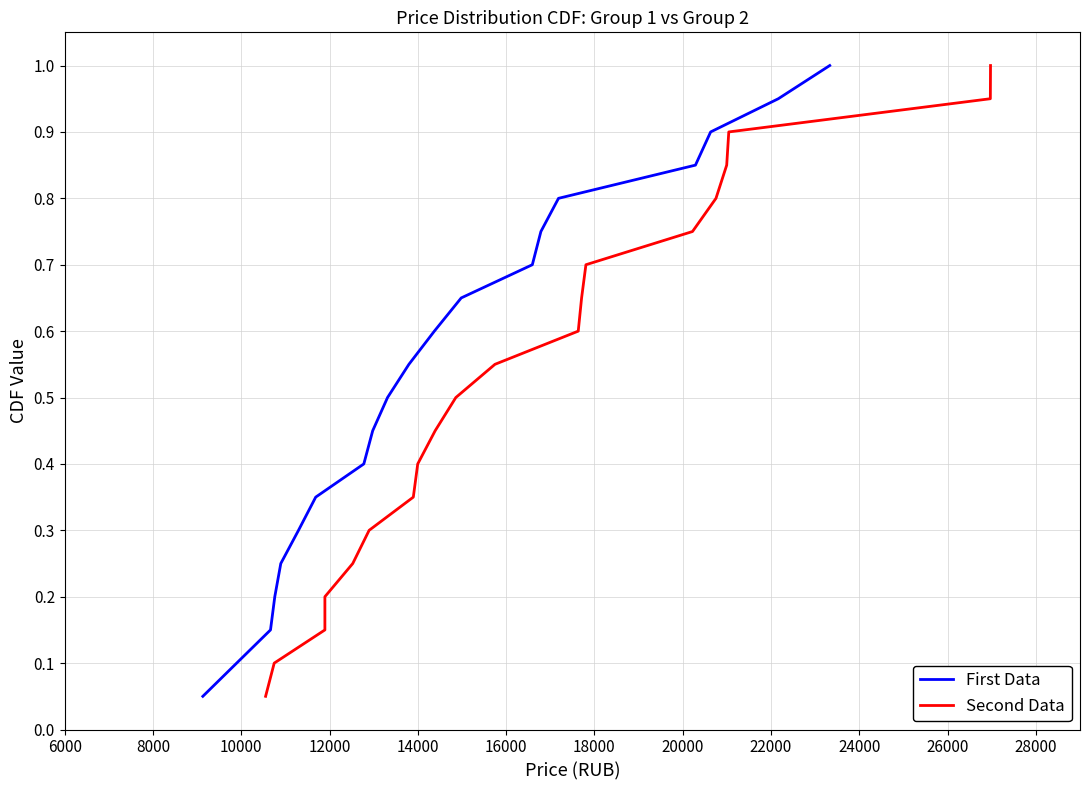

What are all the series names shown in the legend?

First Data, Second Data